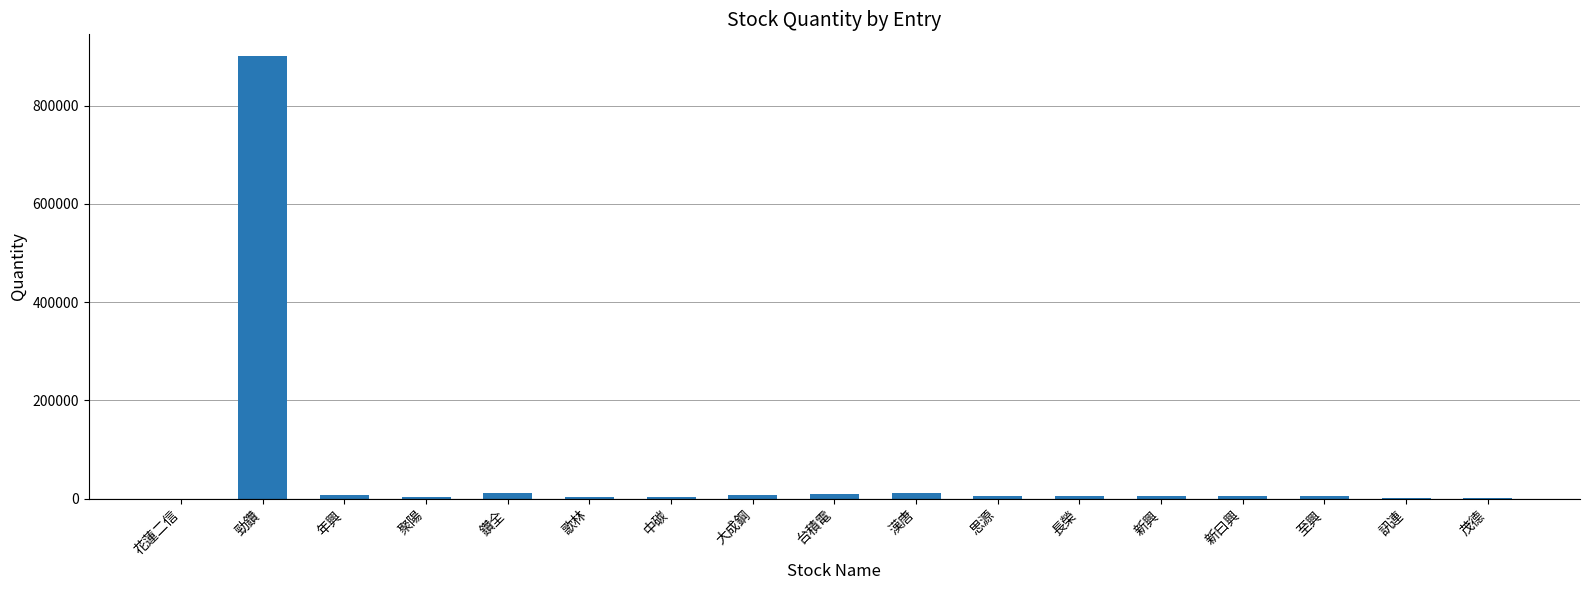

What is the average value?

57812